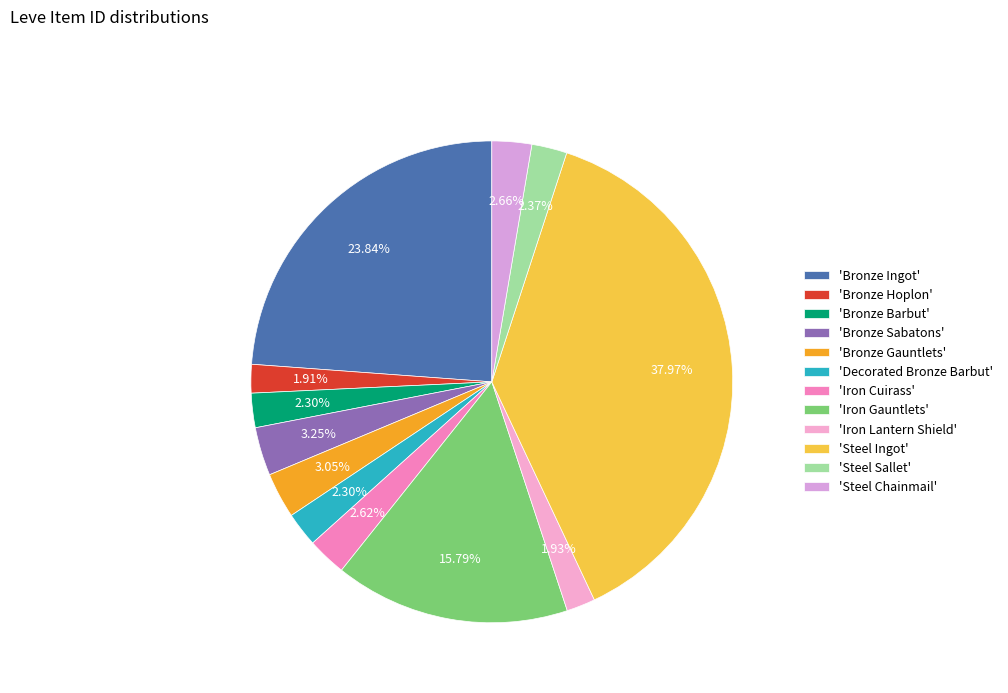

Which category has the smallest portion of the pie?

Bronze Hoplon